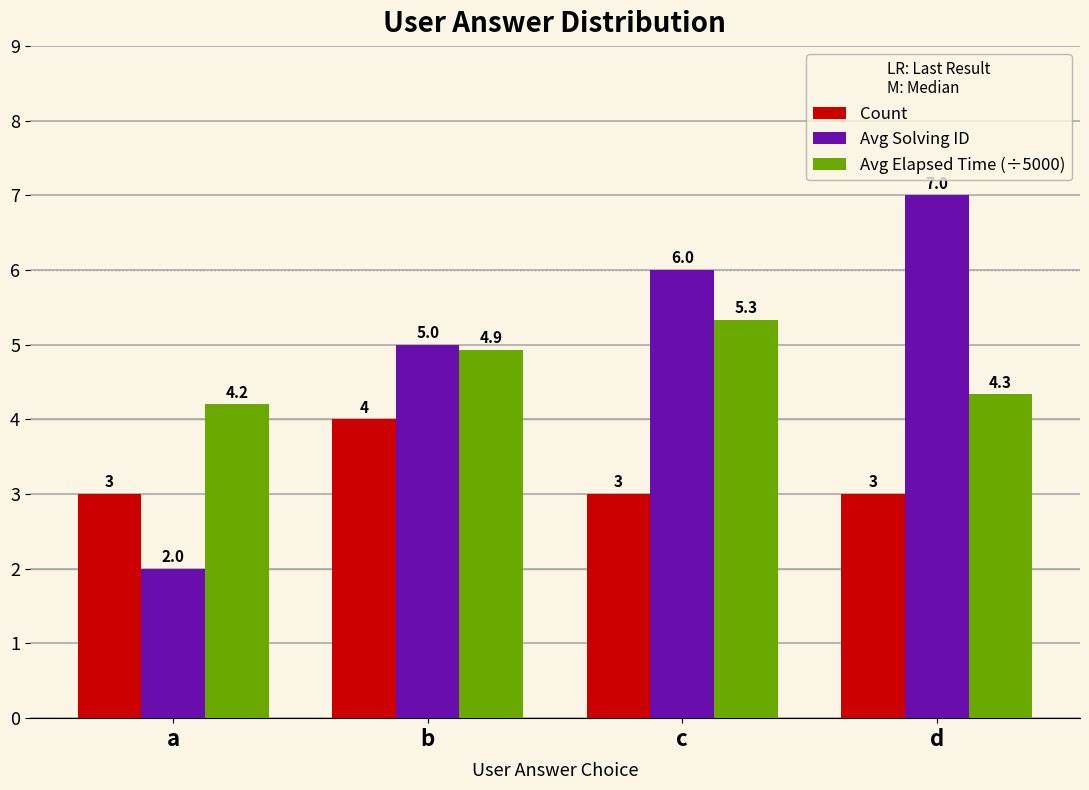

What is the difference between the highest and lowest values at c?

3.0